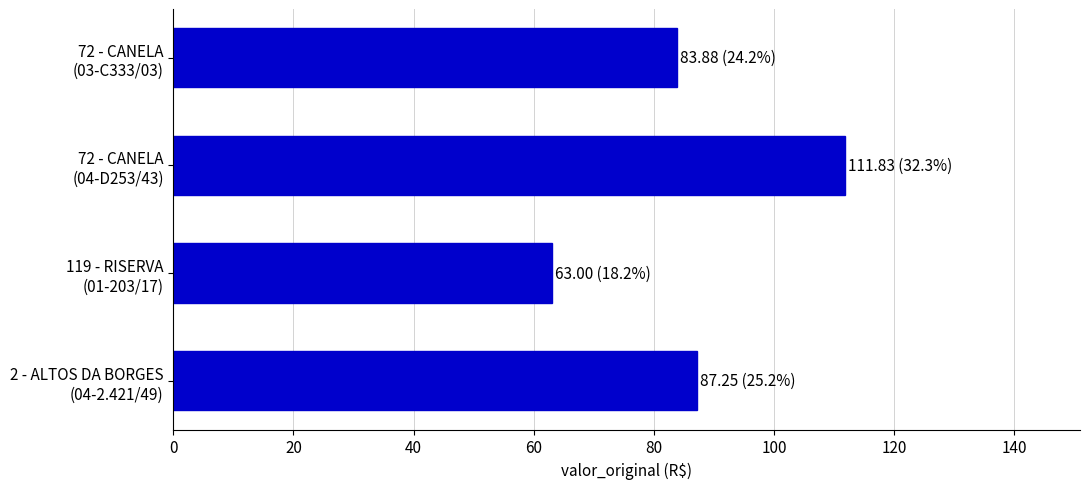

What is the maximum value shown in the chart?

111.8